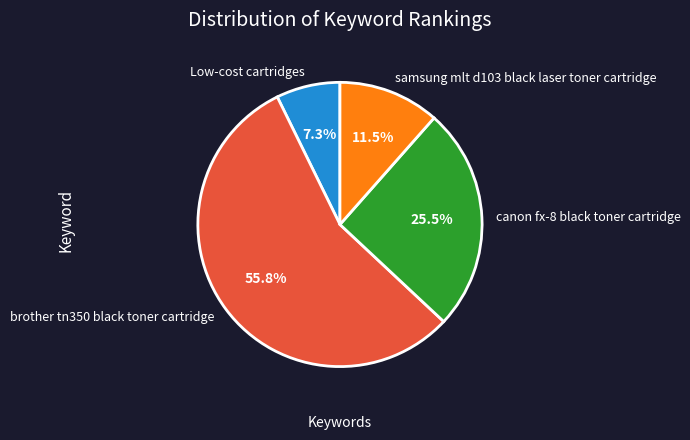

What is the majority slice?

brother tn350 black toner cartridge